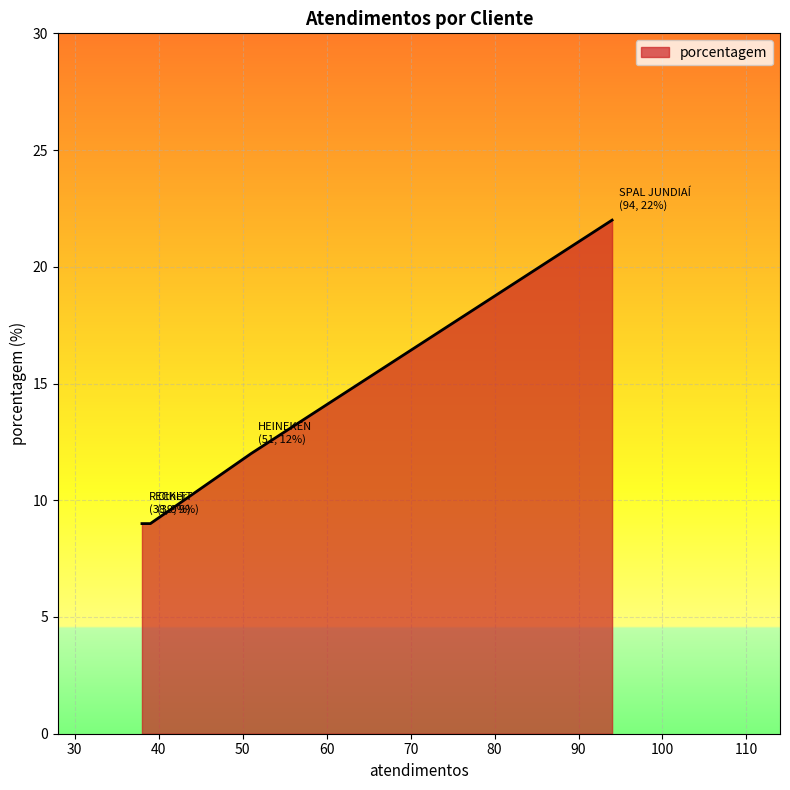

What is the average value?

13